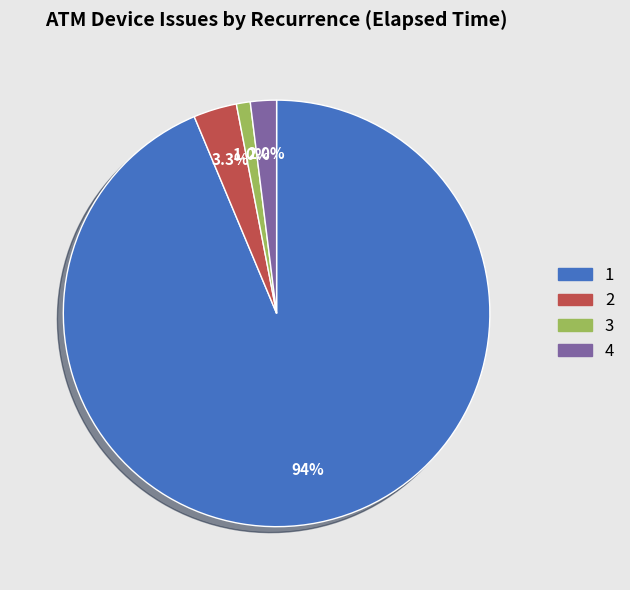

What portion of the pie excludes 2?

96.7%